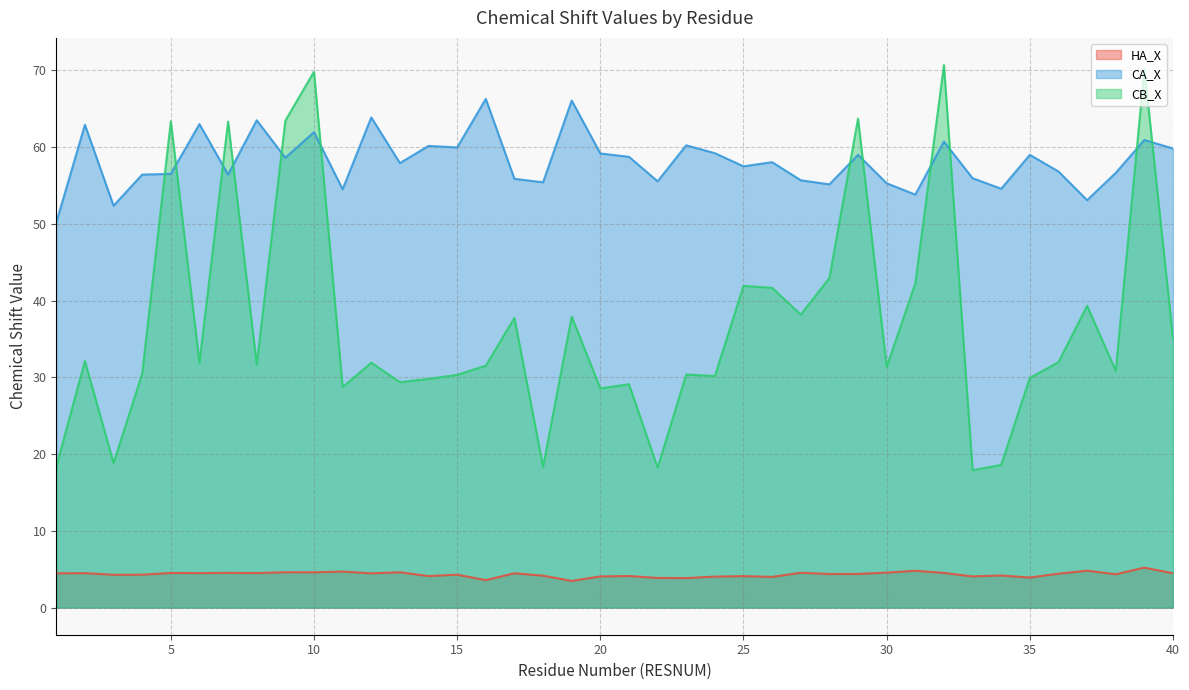

Which category has the highest value across all series?

32